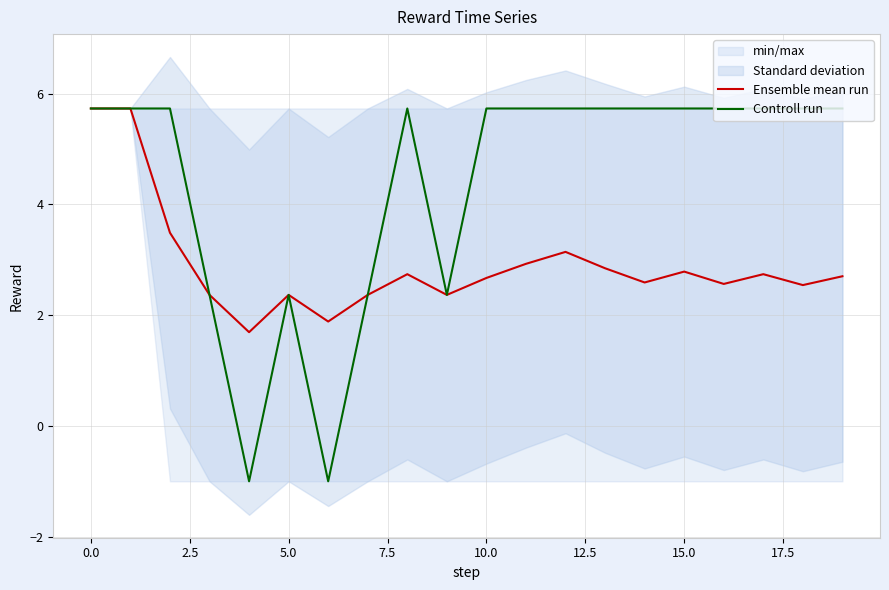

What is the maximum value for Controll run?

5.7